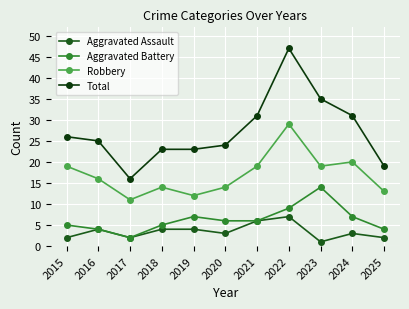

True or false: Robbery and Aggravated Battery cross at least once.

False